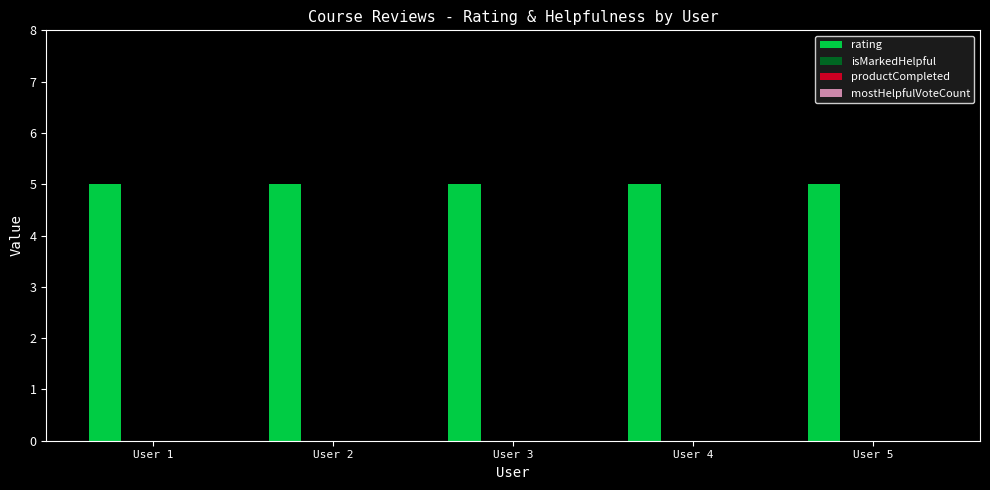

What are all the series names shown in the legend?

rating, isMarkedHelpful, productCompleted, mostHelpfulVoteCount